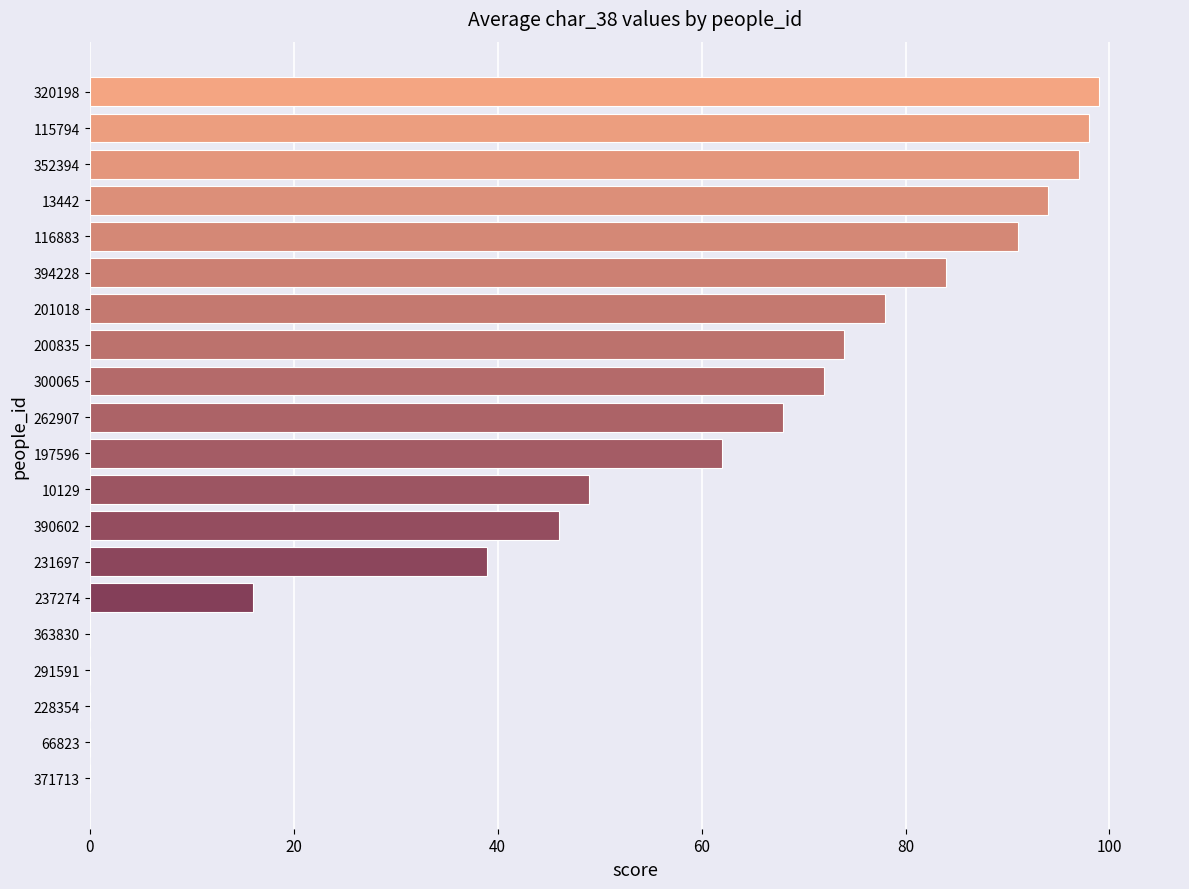

How many data points does each series have?

20